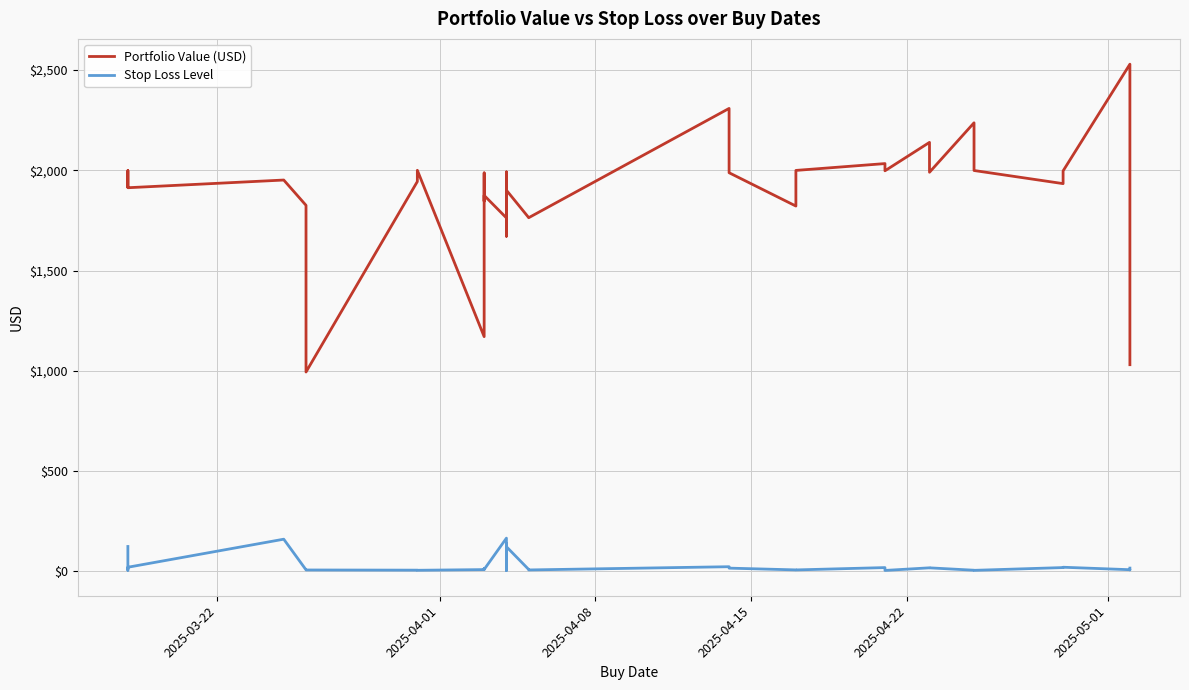

Rank the series by their average value, from highest to lowest.

Portfolio Value (USD), Stop Loss Level